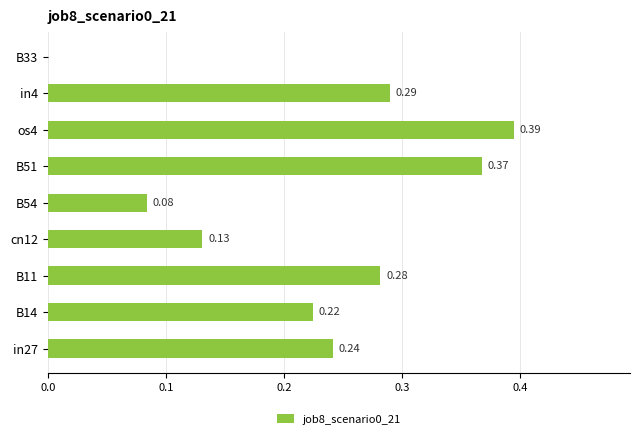

What is the change in value from B14 to B51?

+0.1